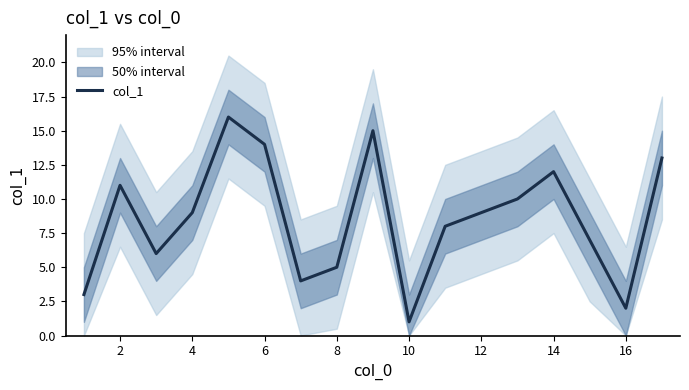

The col_1 series shows 3 at 16. True or false?

False